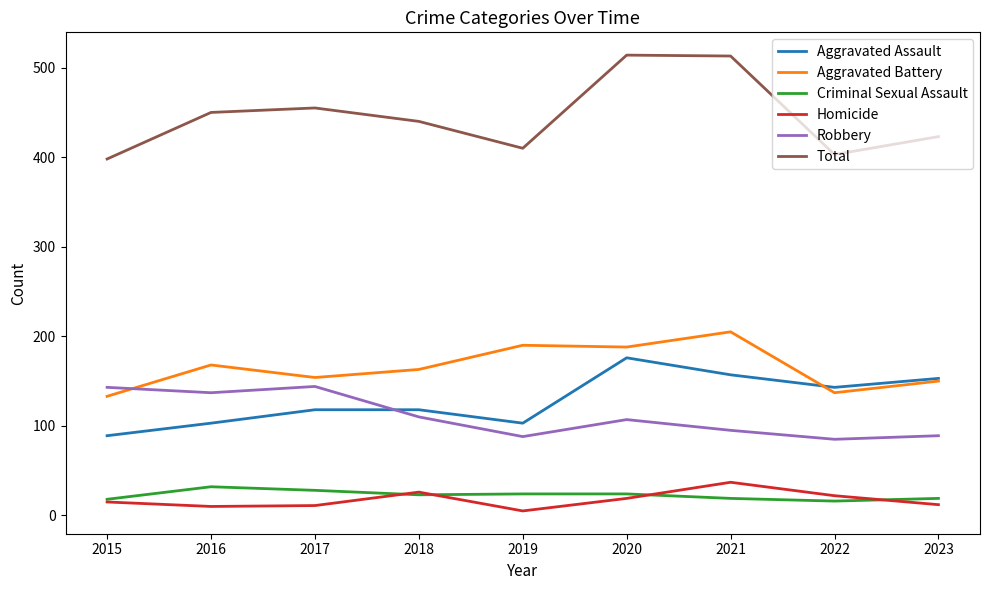

What is the spread (max minus min) of values at 2023?

411